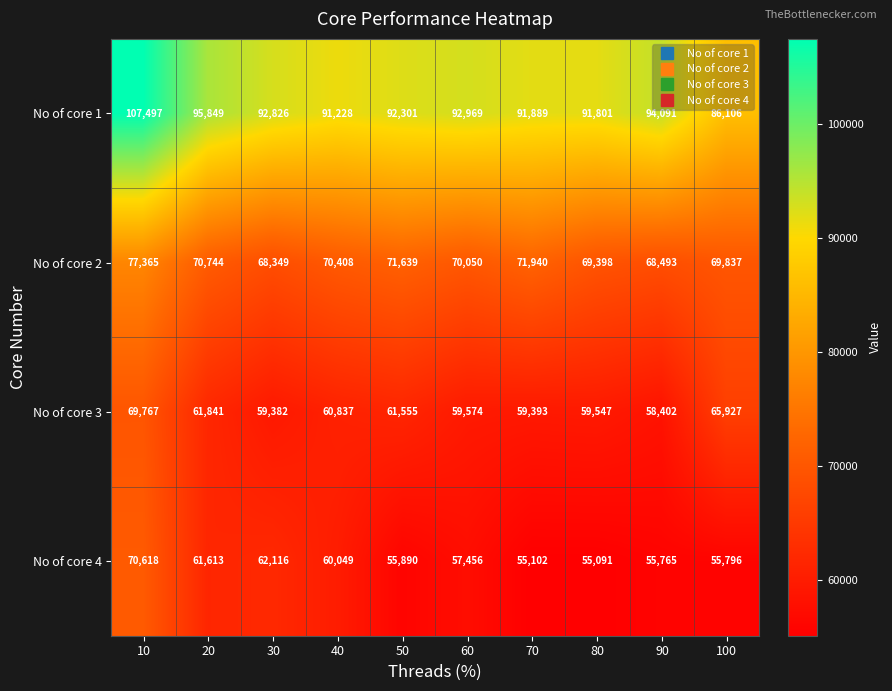

What is the lowest value of the No of core 2 series?

68349